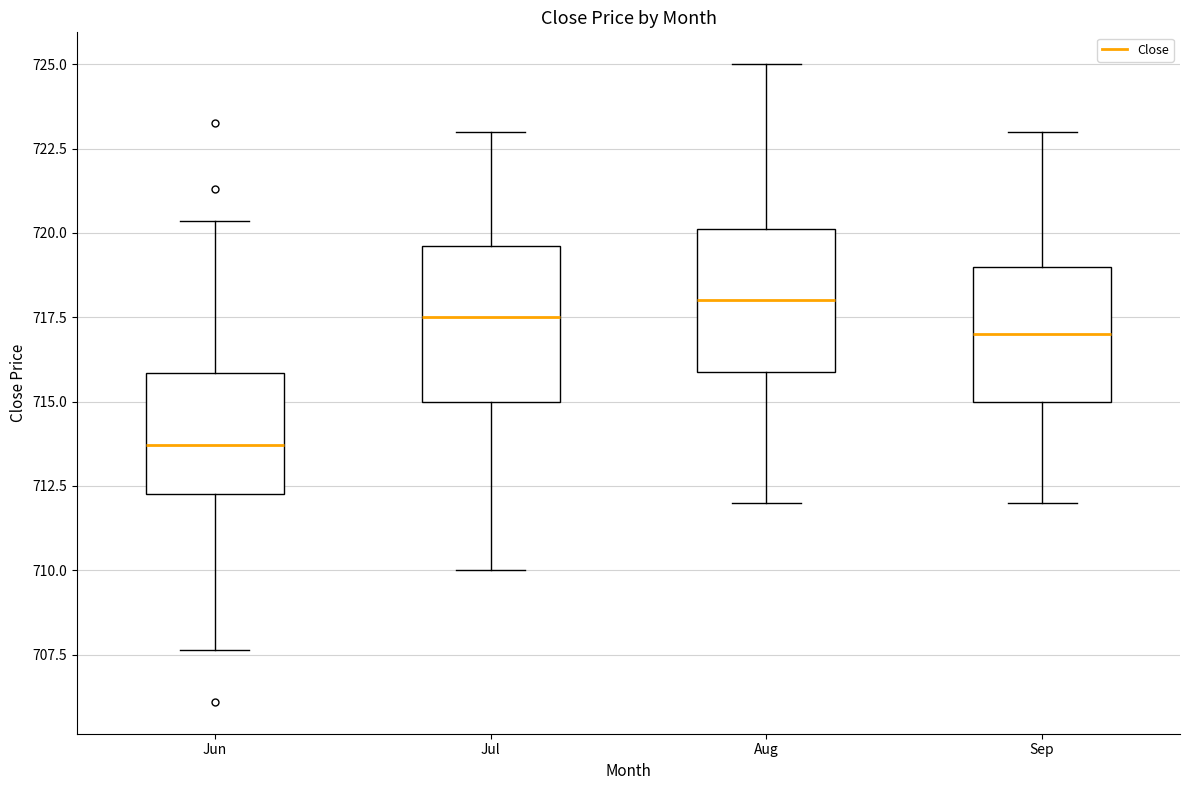

Which box has the lowest median line?

Jun